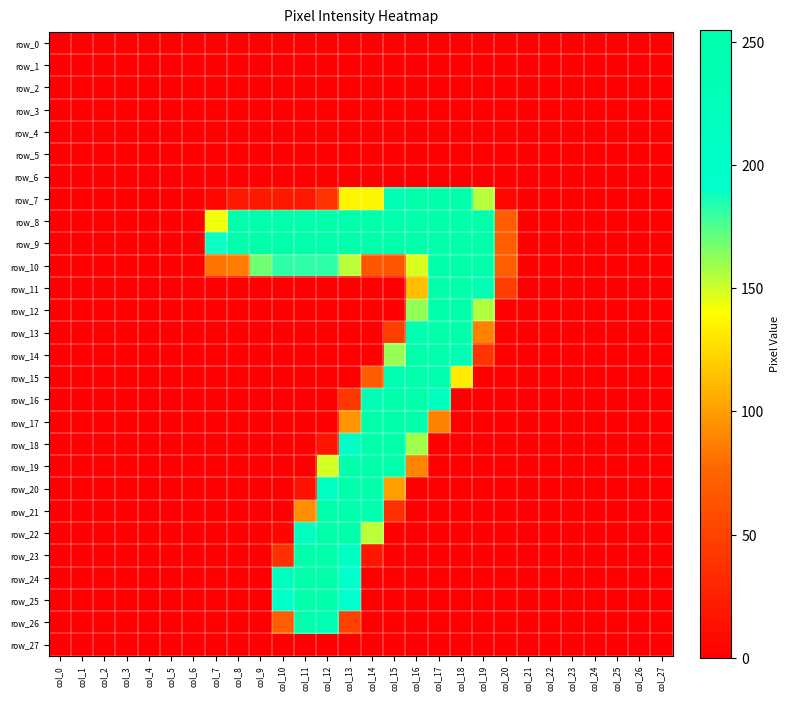

True or false: row_25 has a value of 0 at col_24.

True